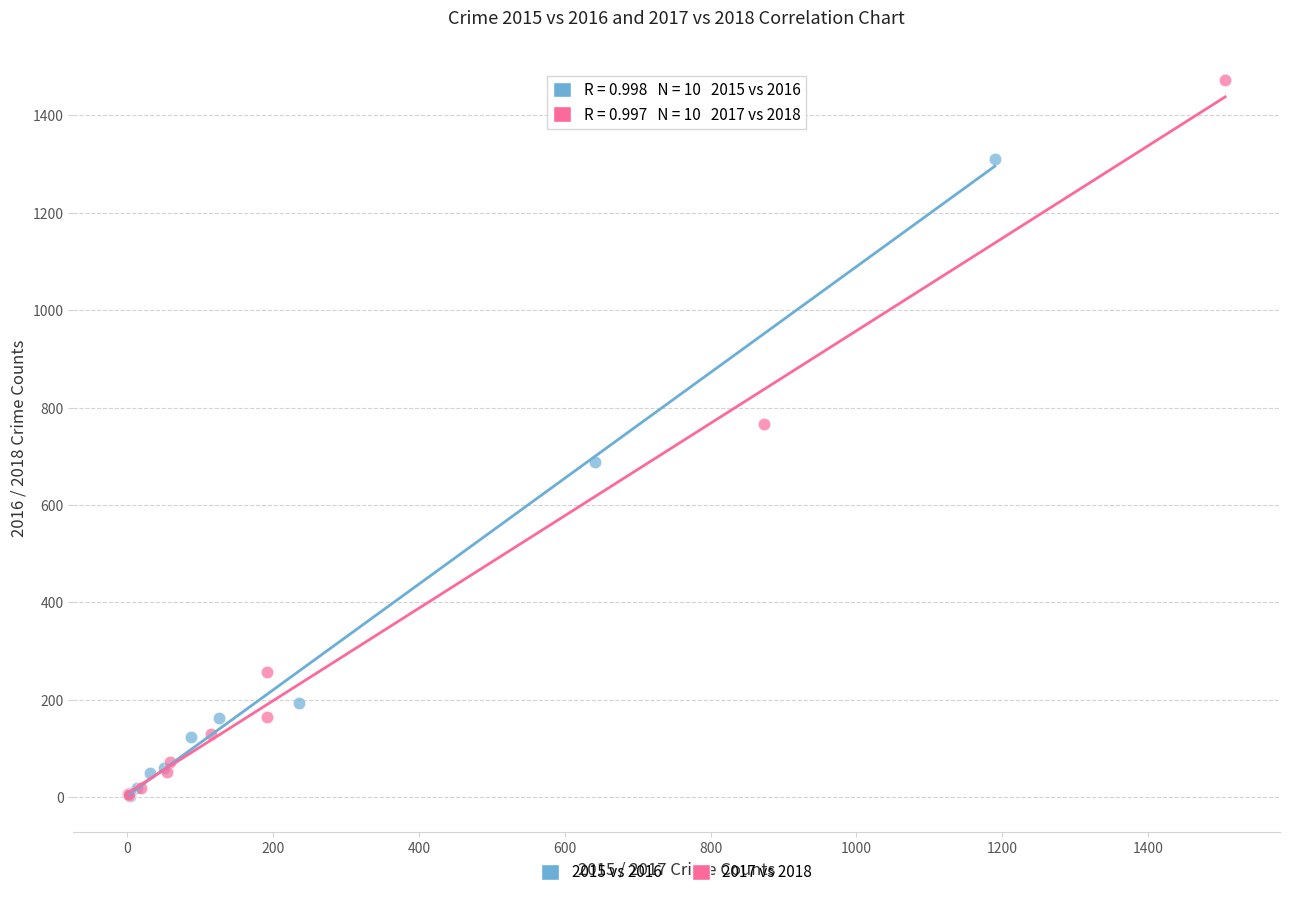

Which series reaches the maximum Y coordinate?

2017 vs 2018